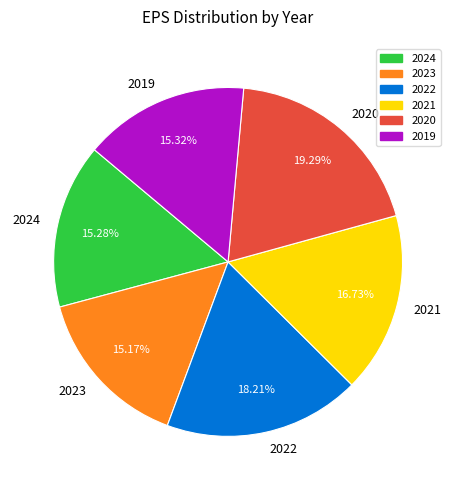

The 2020 slice represents 19% of the pie. True or false?

True